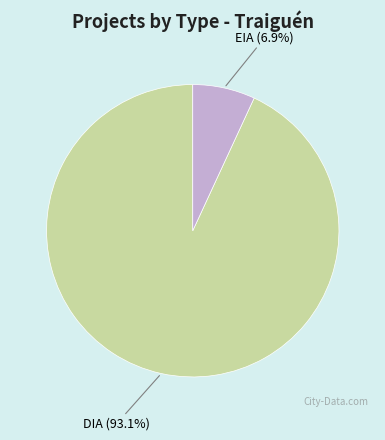

Is there a majority slice in this chart?

Yes